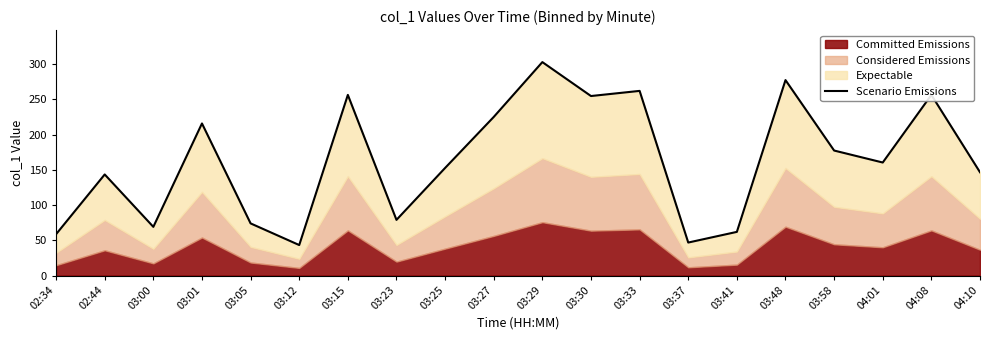

At which label is the value closest to 173?

03:58